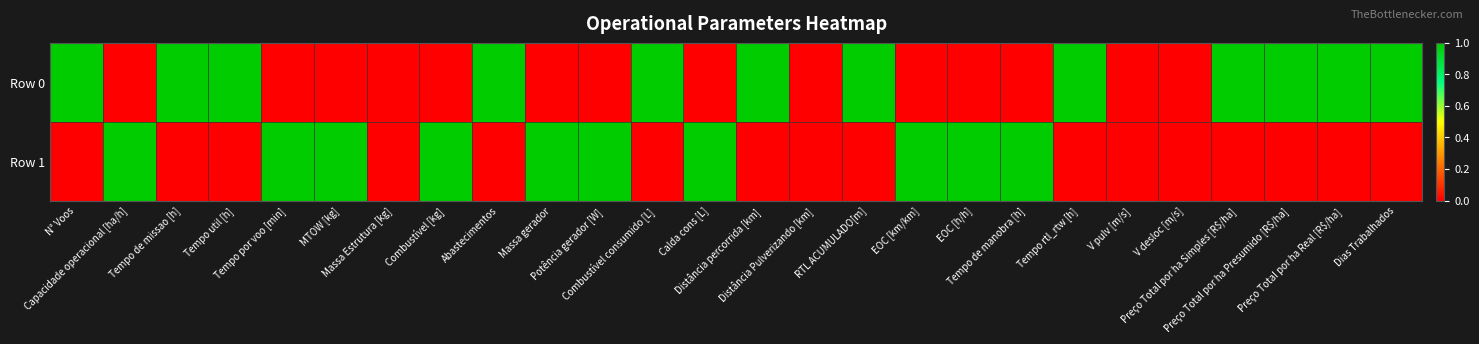

Reading left to right, what are all the values shown in this chart?

Row 0: N° Voos=1	Capacidade operacional [ha/h]=0	Tempo de missao [h]=1	Tempo util [h]=1	Tempo por voo [min]=0	MTOW [kg]=0	Massa Estrutura [kg]=0	Combustível [kg]=0	Abastecimentos=1	Massa gerador=0	Potência gerador [W]=0	Combustível consumido [L]=1	Calda cons [L]=0	Distância percorrida [km]=1	Distância Pulverizando [km]=0	RTL ACUMULADO[m]=1	EOC [km/km]=0	EOC [h/h]=0	Tempo de manobra [h]=0	Tempo rtl_rtw [h]=1	V pulv [m/s]=0	V desloc [m/s]=0	Preço Total por ha Simples [R$/ha]=1	Preço Total por ha Presumido [R$/ha]=1	Preço Total por ha Real [R$/ha]=1	Dias Trabalhados=1
Row 1: N° Voos=0	Capacidade operacional [ha/h]=1	Tempo de missao [h]=0	Tempo util [h]=0	Tempo por voo [min]=1	MTOW [kg]=1	Massa Estrutura [kg]=0	Combustível [kg]=1	Abastecimentos=0	Massa gerador=1	Potência gerador [W]=1	Combustível consumido [L]=0	Calda cons [L]=1	Distância percorrida [km]=0	Distância Pulverizando [km]=0	RTL ACUMULADO[m]=0	EOC [km/km]=1	EOC [h/h]=1	Tempo de manobra [h]=1	Tempo rtl_rtw [h]=0	V pulv [m/s]=0	V desloc [m/s]=0	Preço Total por ha Simples [R$/ha]=0	Preço Total por ha Presumido [R$/ha]=0	Preço Total por ha Real [R$/ha]=0	Dias Trabalhados=0